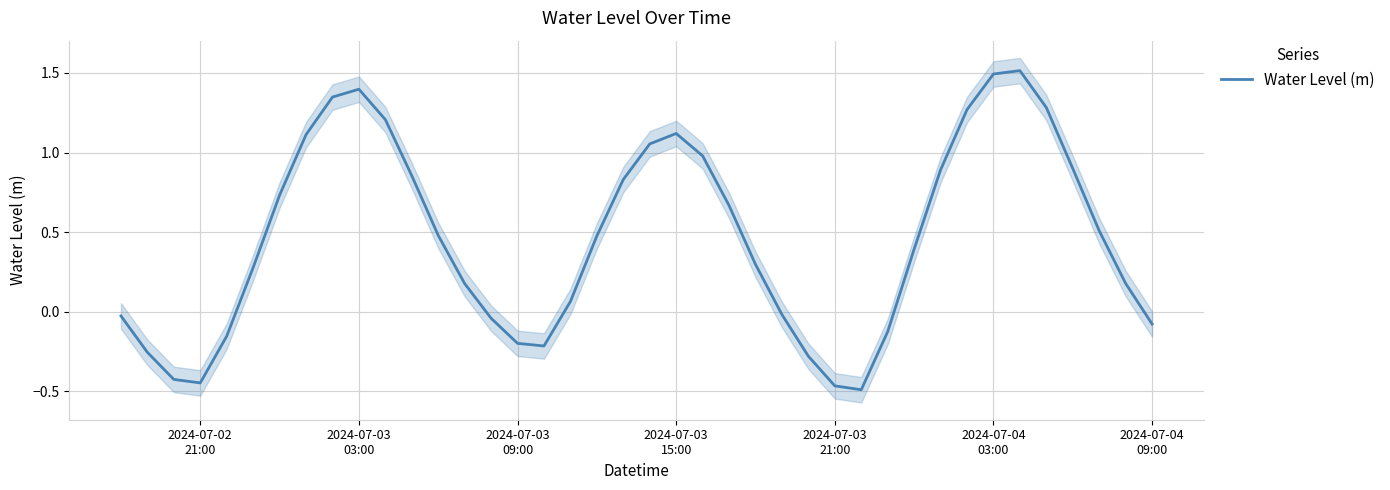

How many lines are shown in the chart?

1